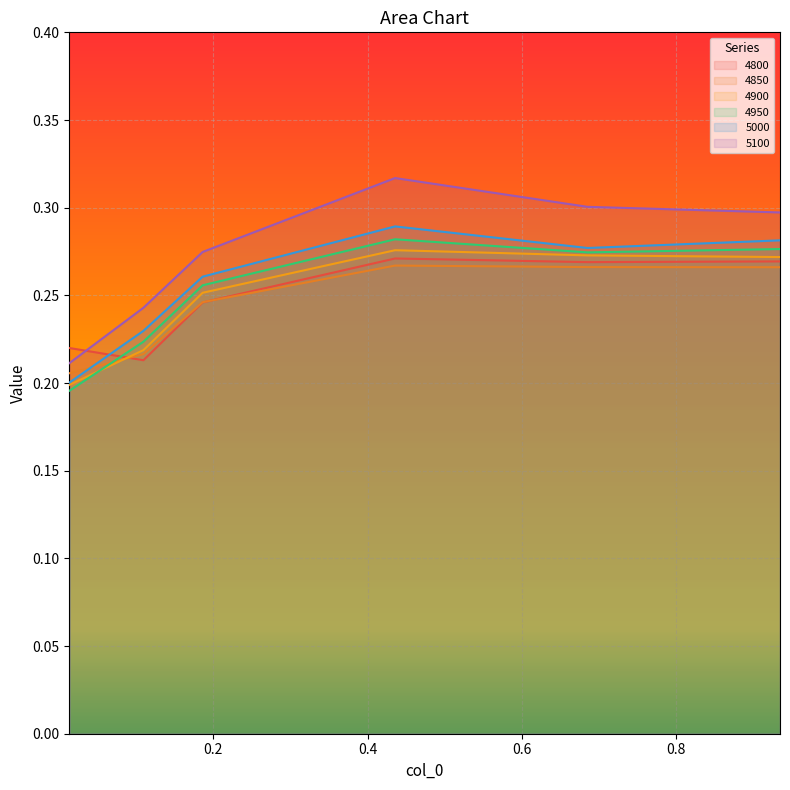

What is the label of the 6th point from the left?

0.9342465753424658